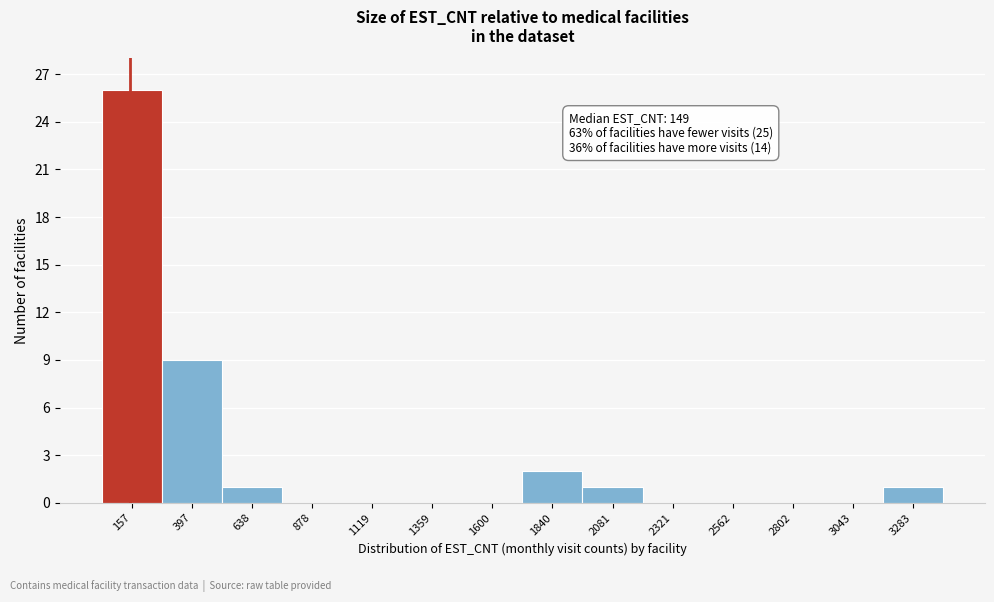

Over which range of the x-axis is the bar tallest?

50 to 300